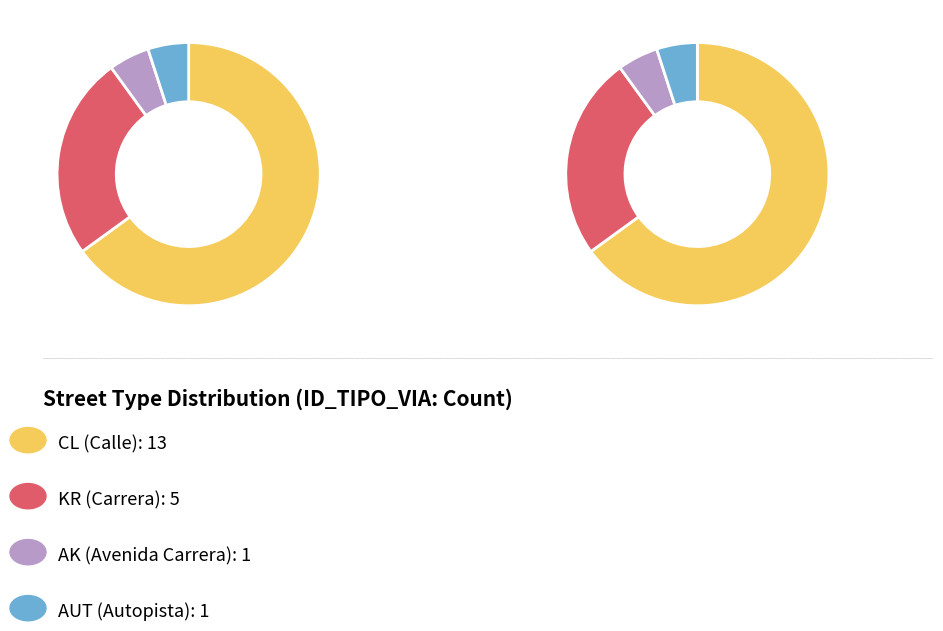

To the nearest percent, what percentage of the pie is CL?

65%